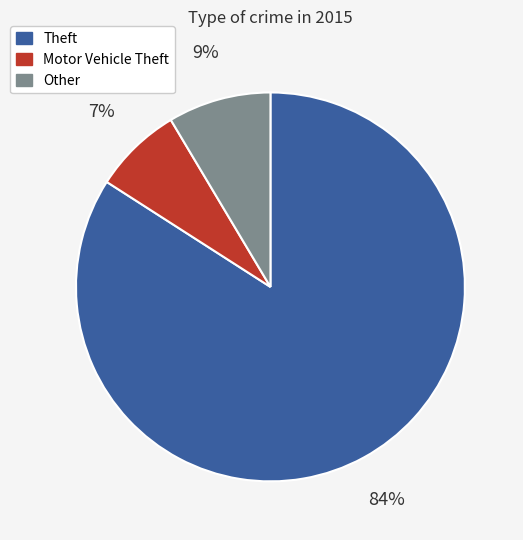

To the nearest percent, what is the difference between the largest and smallest slice percentages?

77%